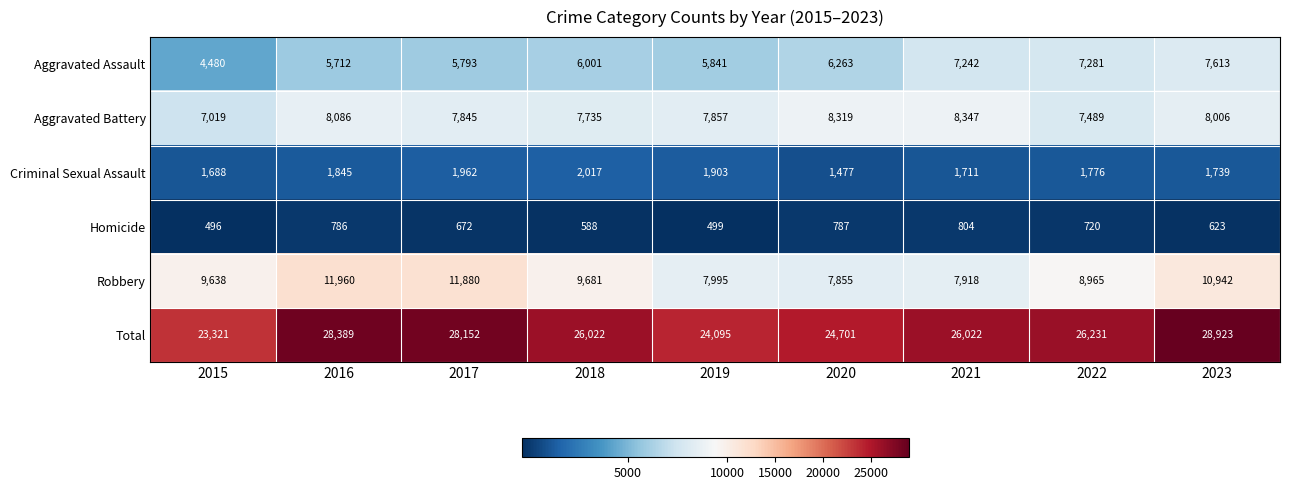

Which series has the largest total across all categories?

Total